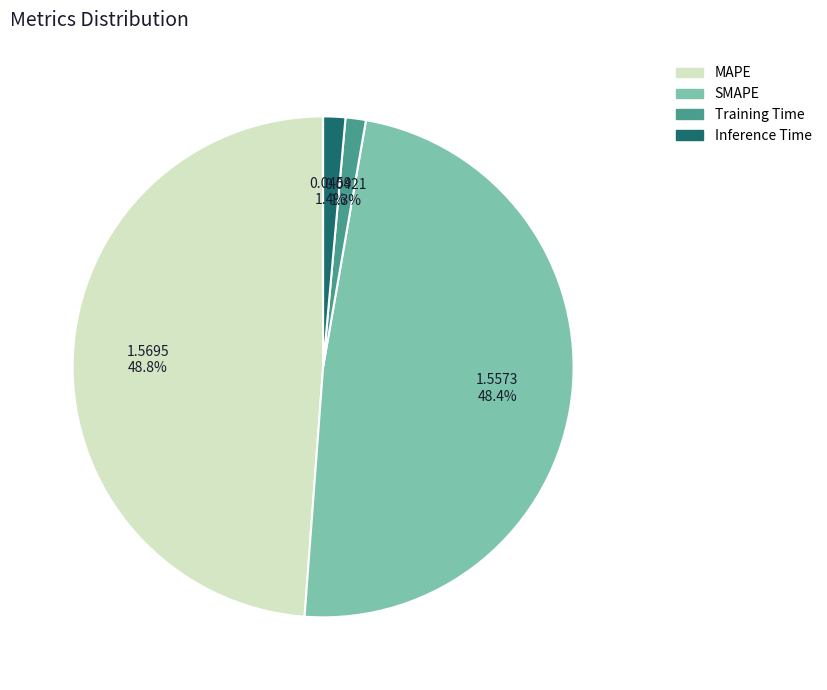

Approximately how many times larger is the value at MAPE compared to SMAPE?

1.0